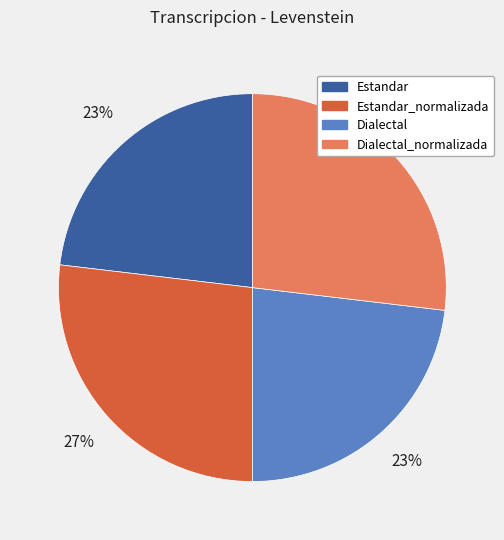

How many slices are in this pie chart?

4